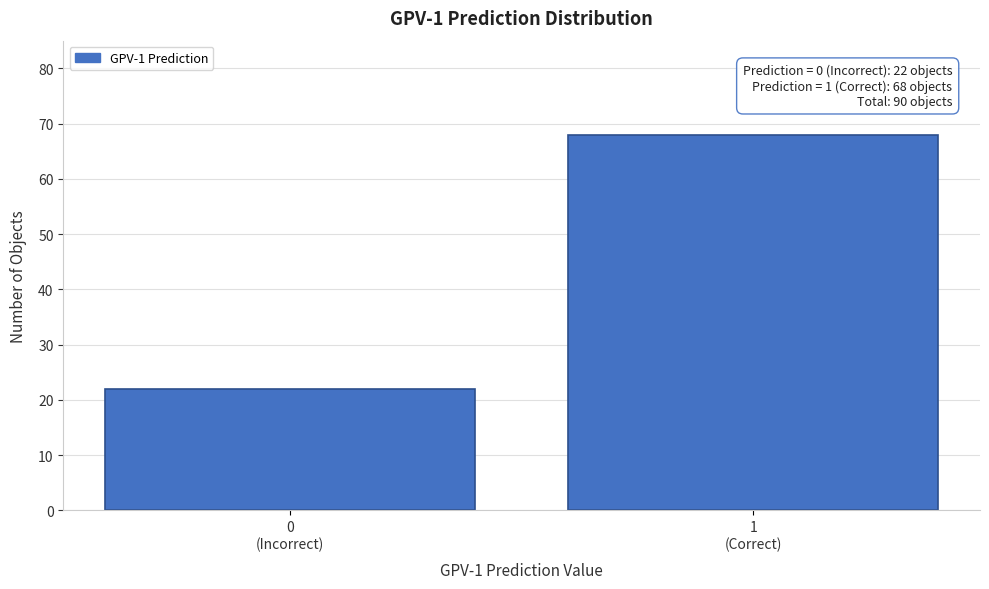

Reading left to right, extract all data points from this chart.

22	68